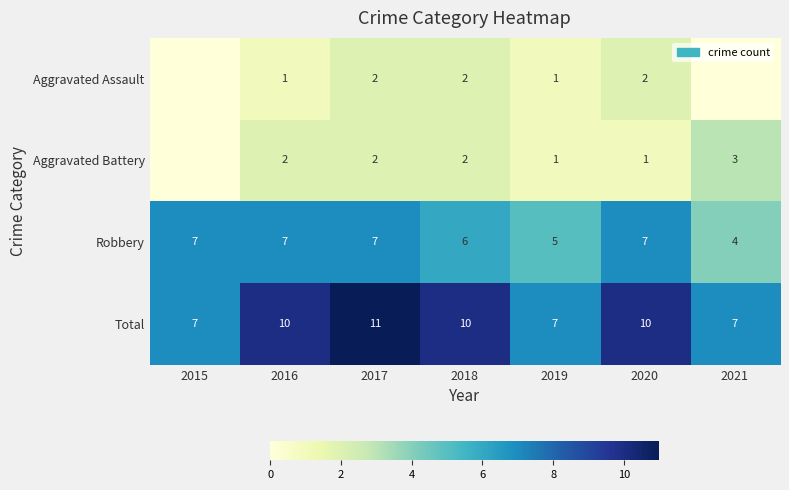

At which label does Robbery reach its minimum?

2021